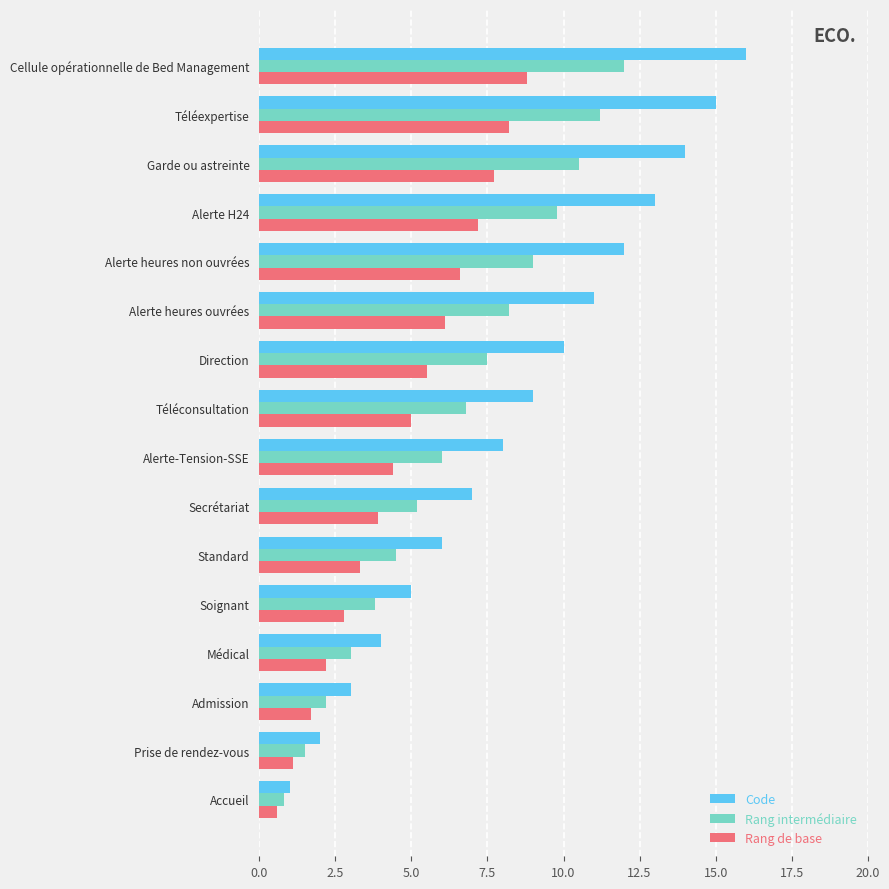

True or false: Rang intermédiaire has a value of 7.5 at Standard.

False